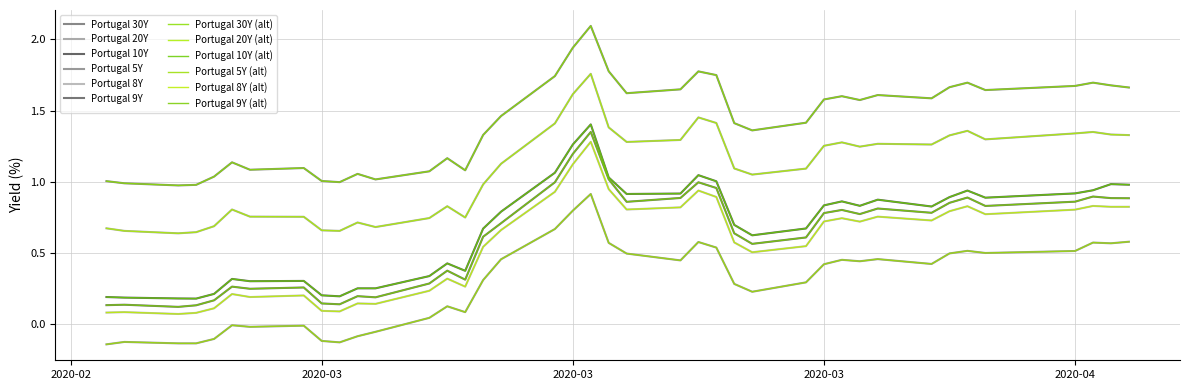

How many data points in Portugal 30Y are less than 1?

4